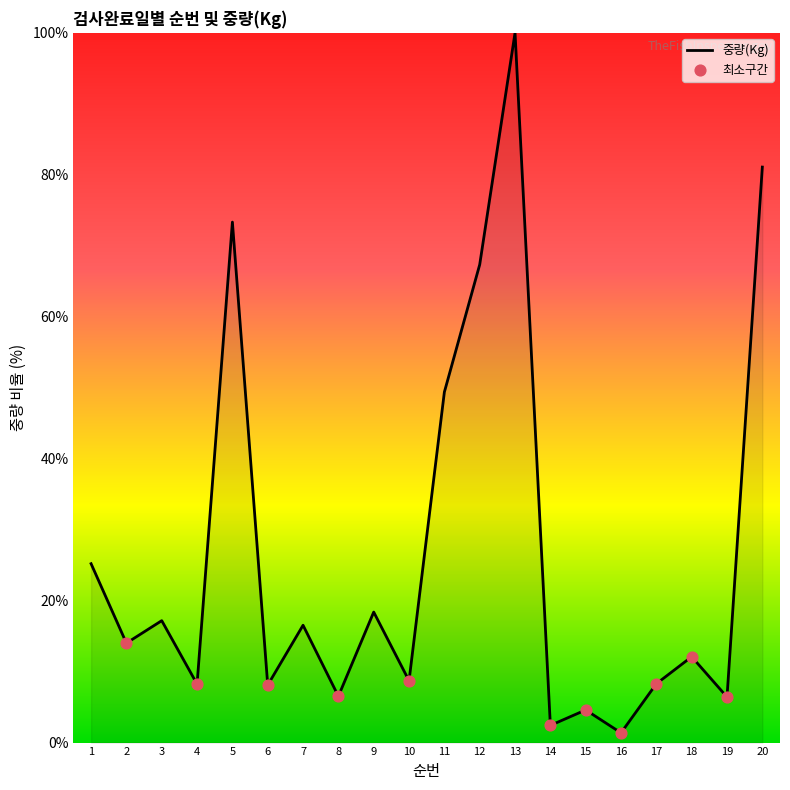

What is the ratio of the value at 19 to the value at 4?

0.8